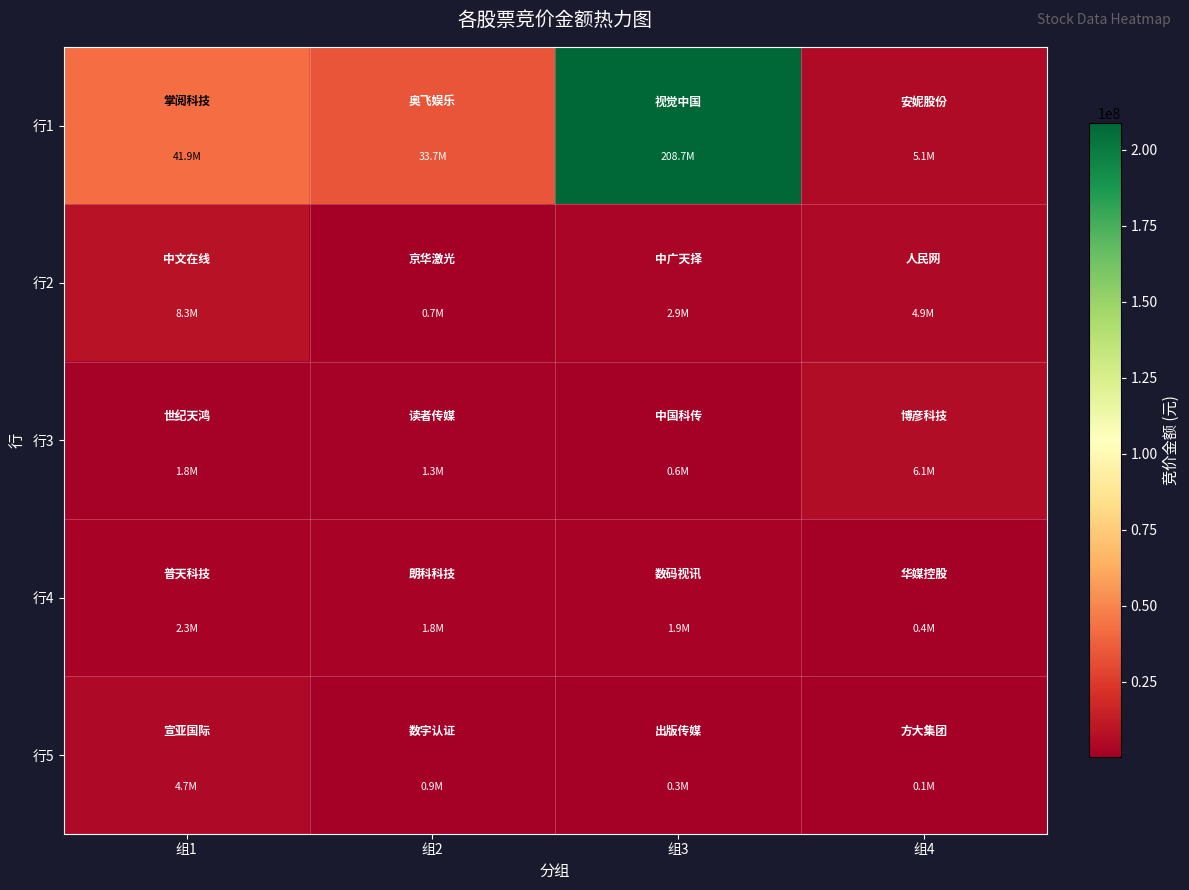

Which series has the largest range (max minus min)?

行1